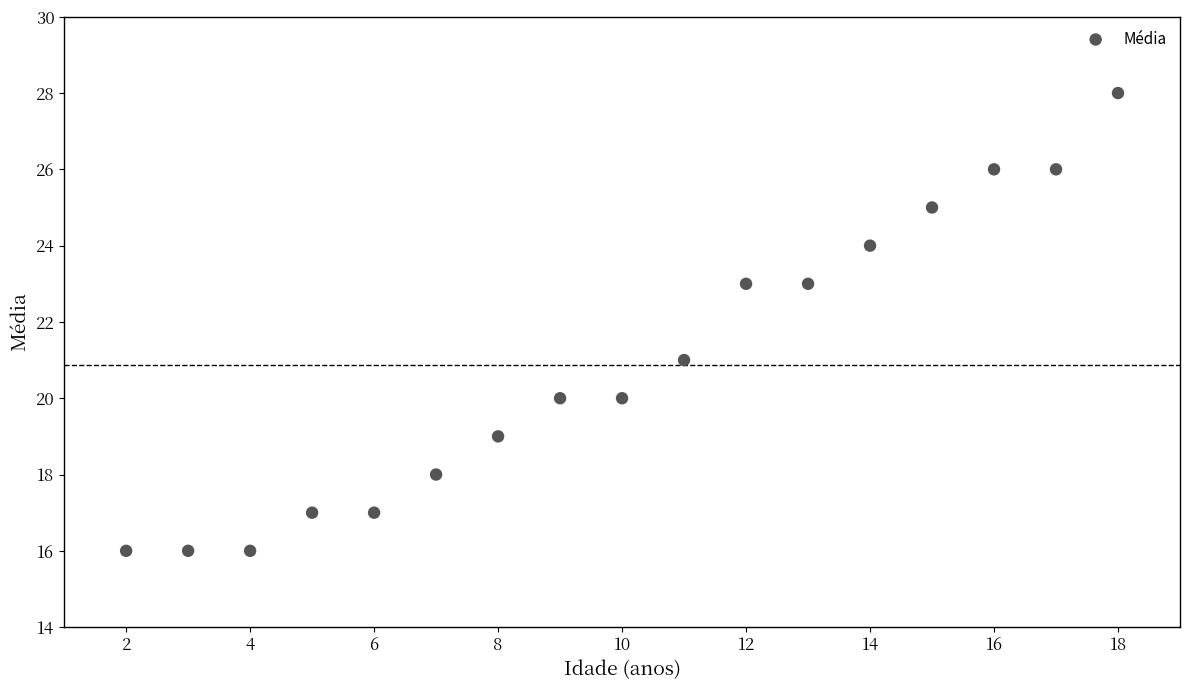

What is the range of X values (max minus min)?

16